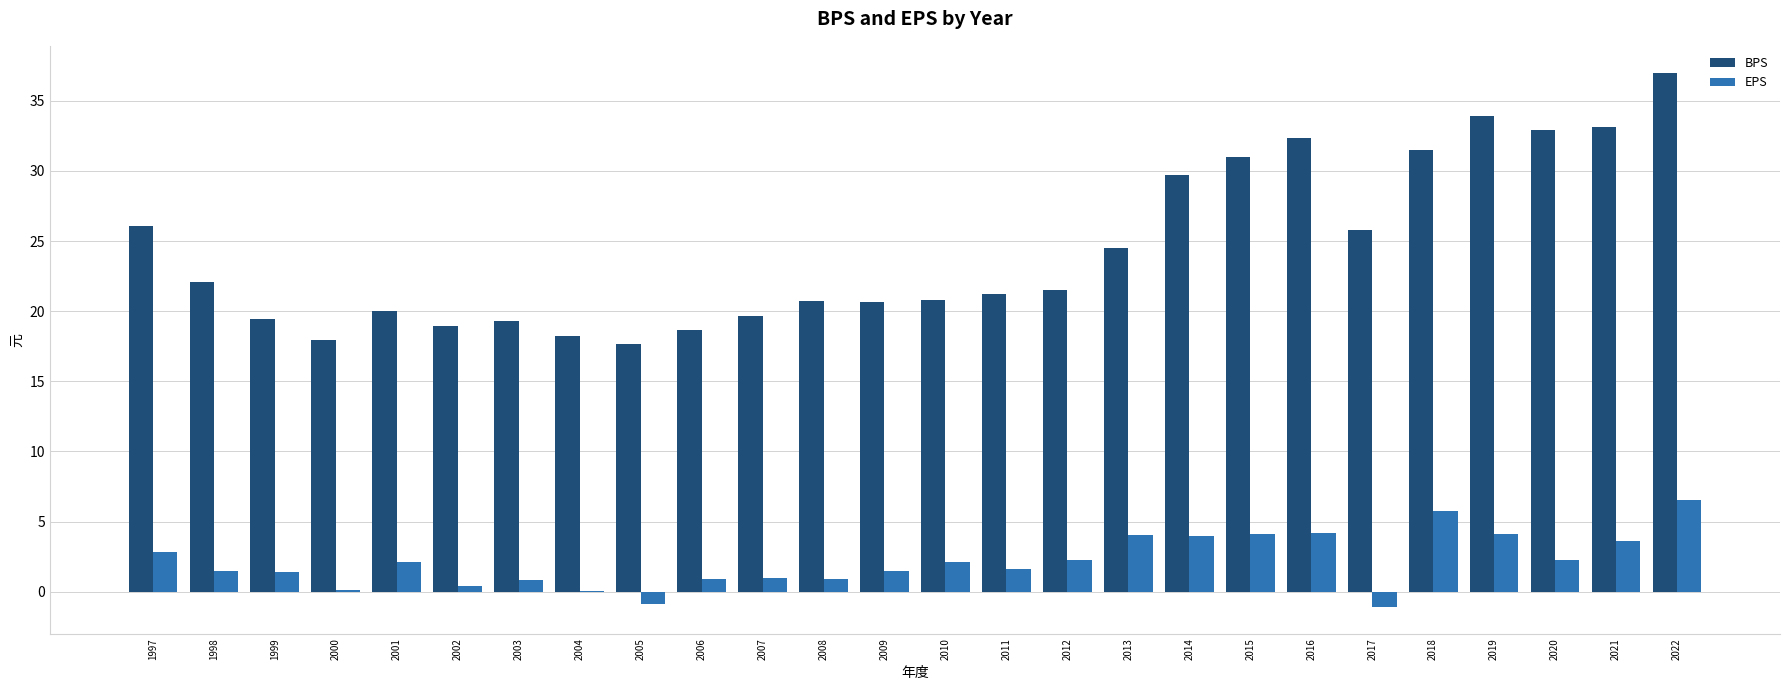

At which category is the sum across all series the highest?

2022